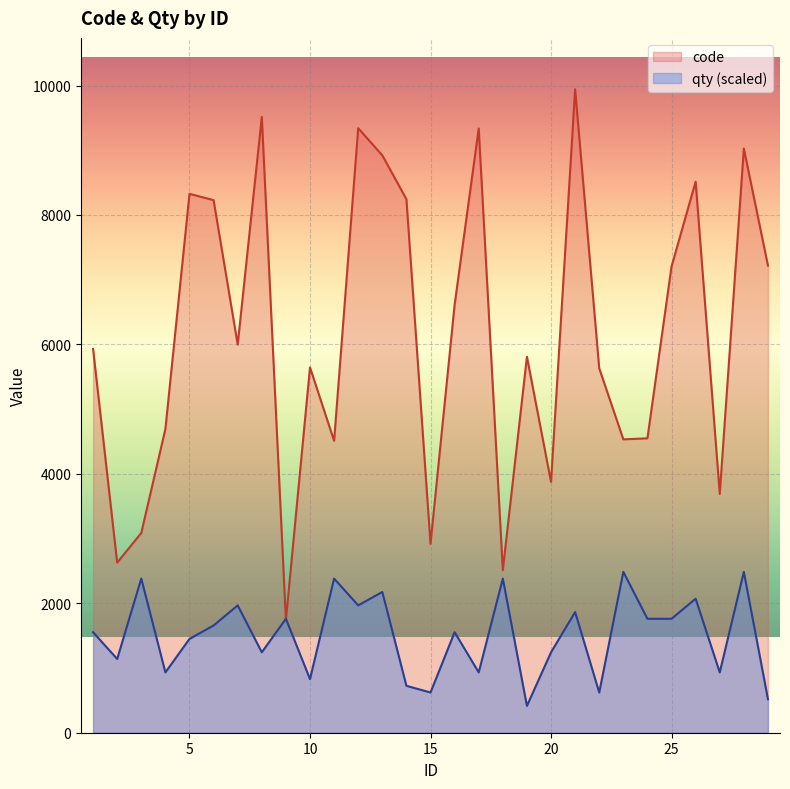

Reading left to right, extract all data points from this chart.

code: 1=5930.0	2=2628.0	3=3087.0	4=4692.0	5=8327.0	6=8229.0	7=5998.0	8=9515.0	9=1741.0	10=5645.0	11=4510.0	12=9341.0	13=8921.0	14=8244.0	15=2920.0	16=6613.0	17=9337.0	18=2512.0	19=5809.0	20=3877.0	21=9941.0	22=5630.0	23=4533.0	24=4549.0	25=7205.0	26=8514.0	27=3690.0	28=9026.0	29=7218.0
qty: 1=1553.3	2=1139.1	3=2381.7	4=932.0	5=1449.7	6=1656.8	7=1967.5	8=1242.6	9=1760.4	10=828.4	11=2381.7	12=1967.5	13=2174.6	14=724.9	15=621.3	16=1553.3	17=932.0	18=2381.7	19=414.2	20=1242.6	21=1863.9	22=621.3	23=2485.2	24=1760.4	25=1760.4	26=2071.0	27=932.0	28=2485.2	29=517.8